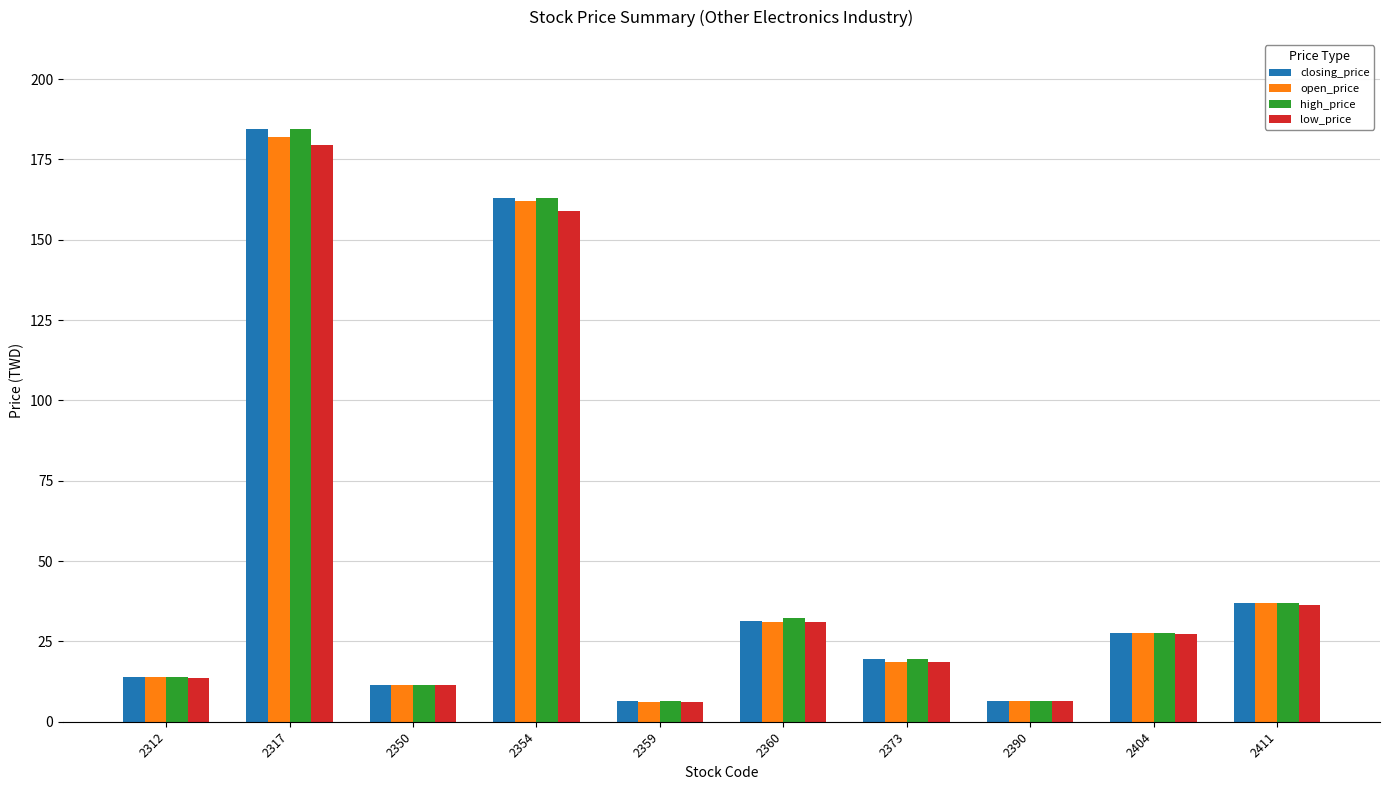

What is the sum of the high_price values at 2312 and 2317?

198.4